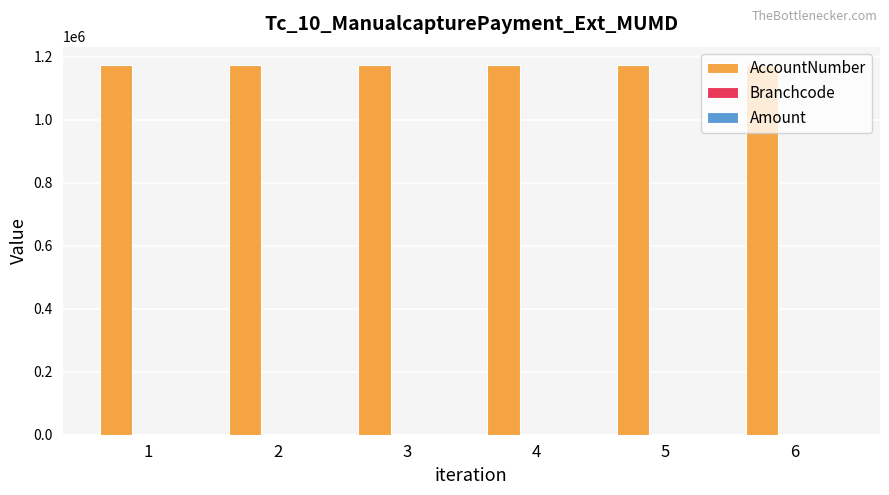

Which series has the largest total across all categories?

AccountNumber